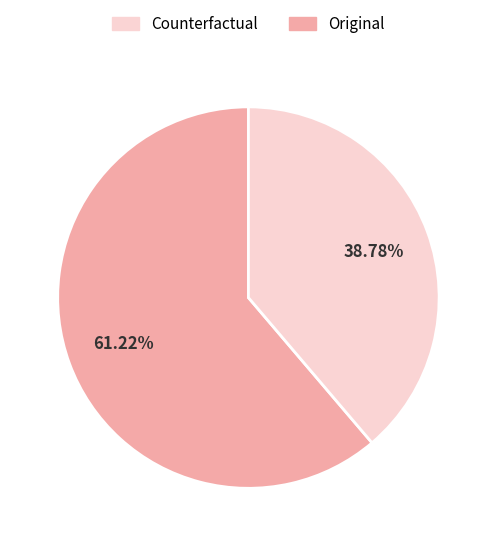

Is there a majority slice in this chart?

Yes